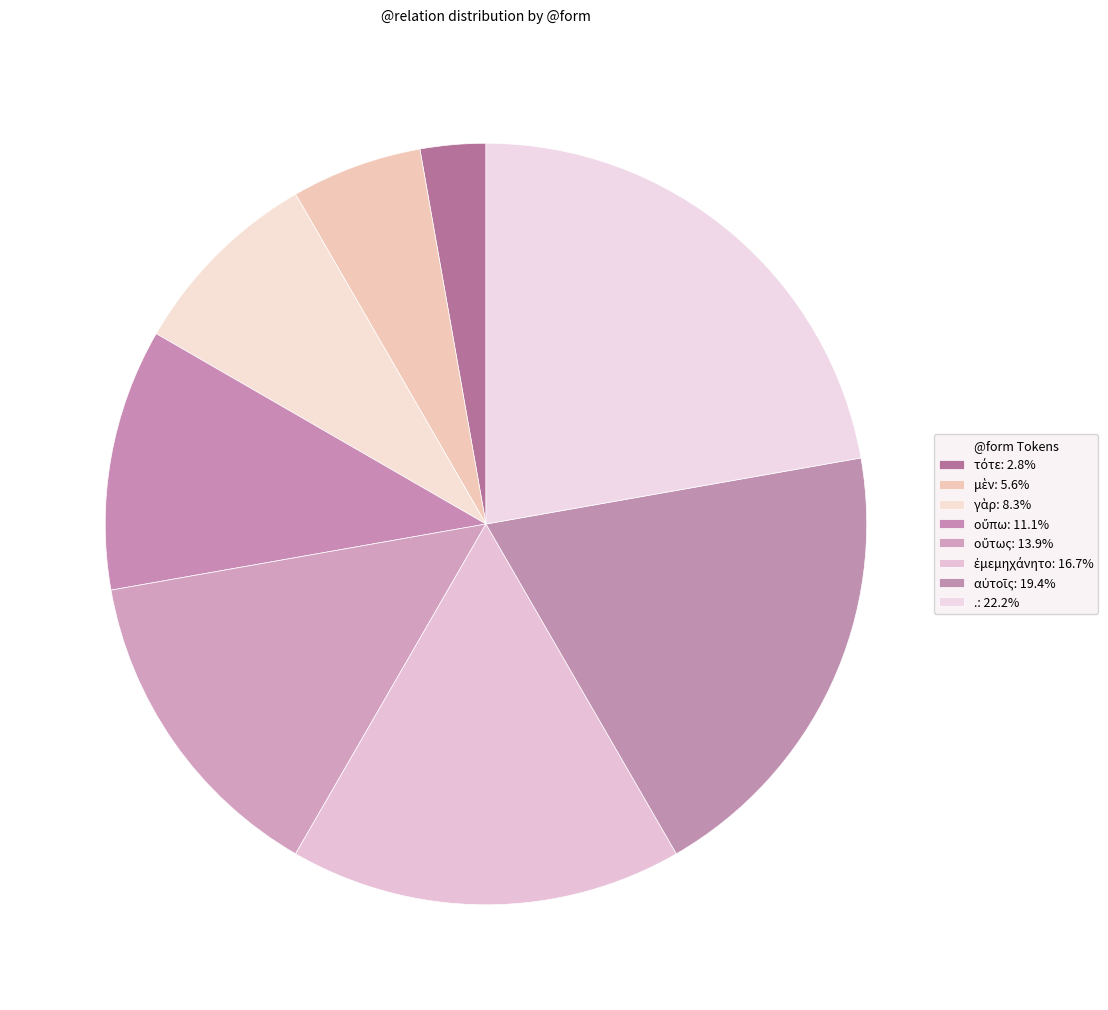

To the nearest percent, what is the average slice percentage?

12%